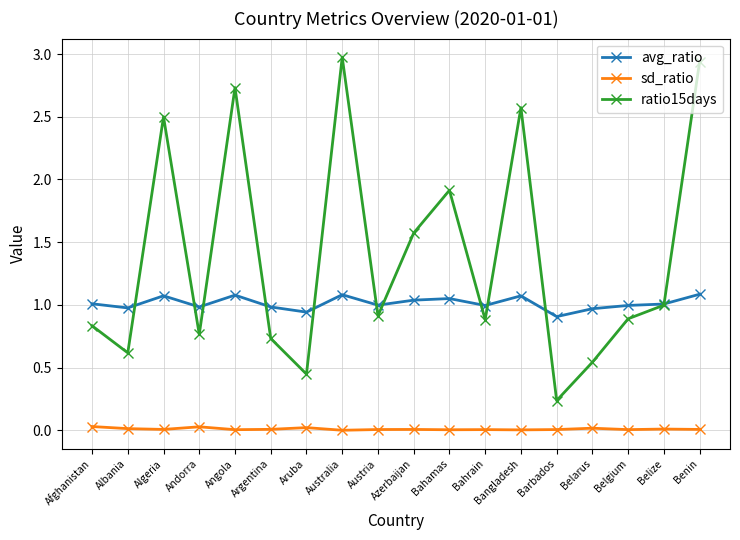

Is the value of avg_ratio at Bangladesh greater than the value of ratio15days at Bahrain?

Yes